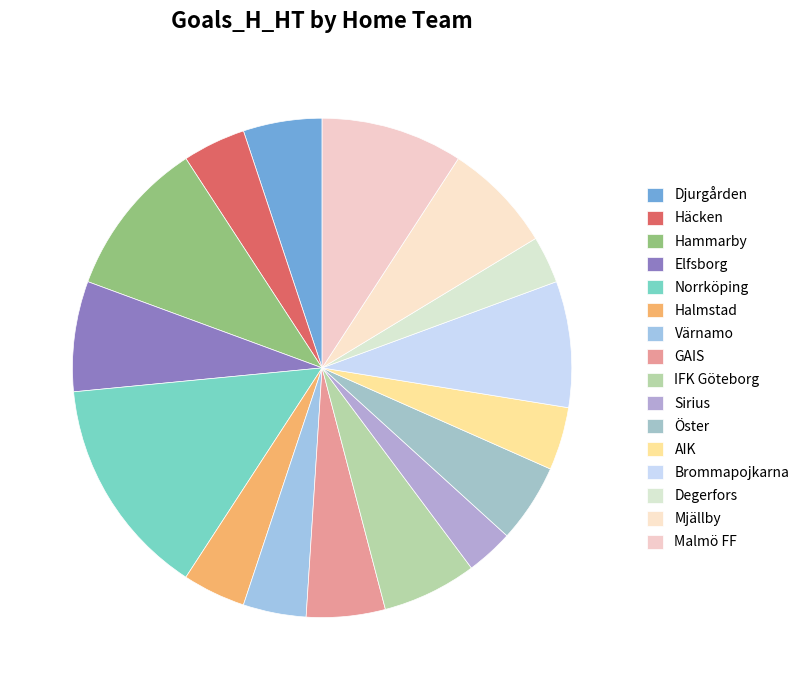

To the nearest percent, what is the difference between the largest and smallest slice percentages?

11%